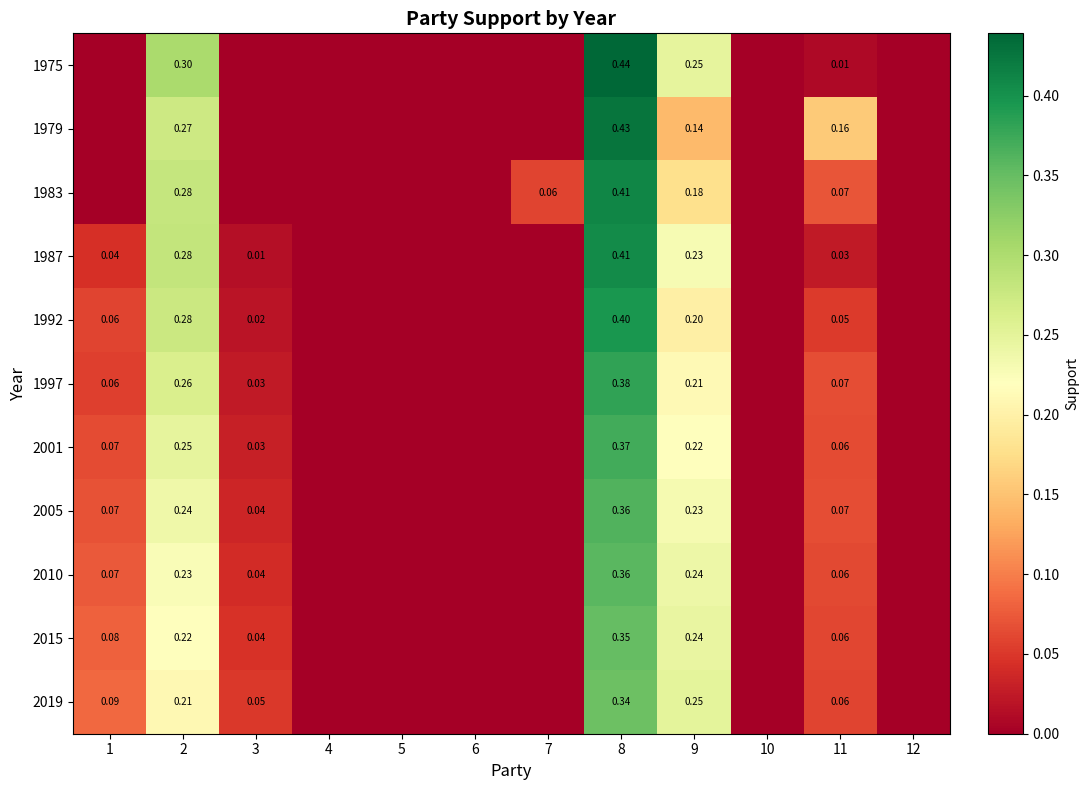

Count the number of categories in the chart.

12